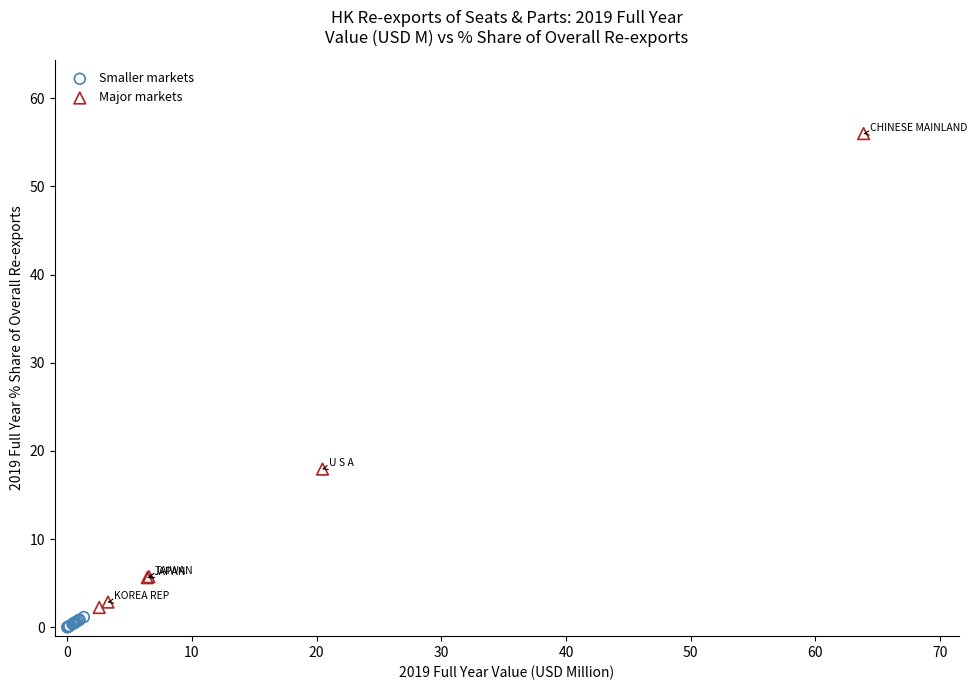

Which series has the widest spread of Y values?

Major markets